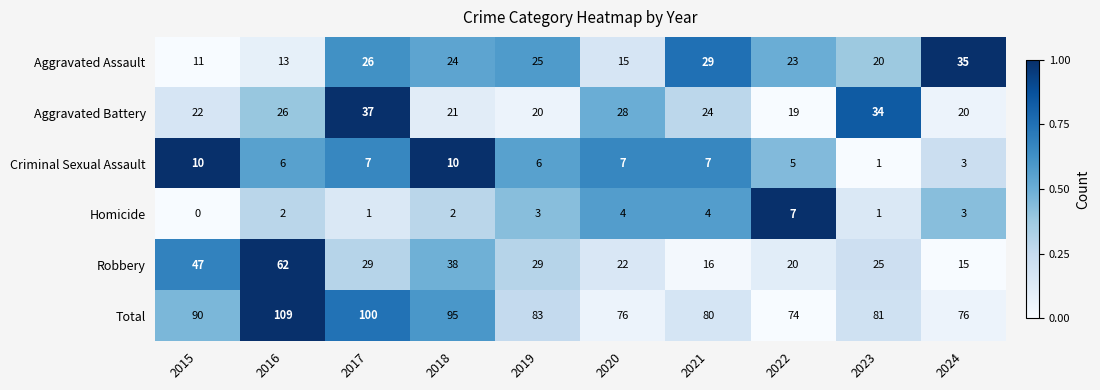

How many series are shown in this chart?

6